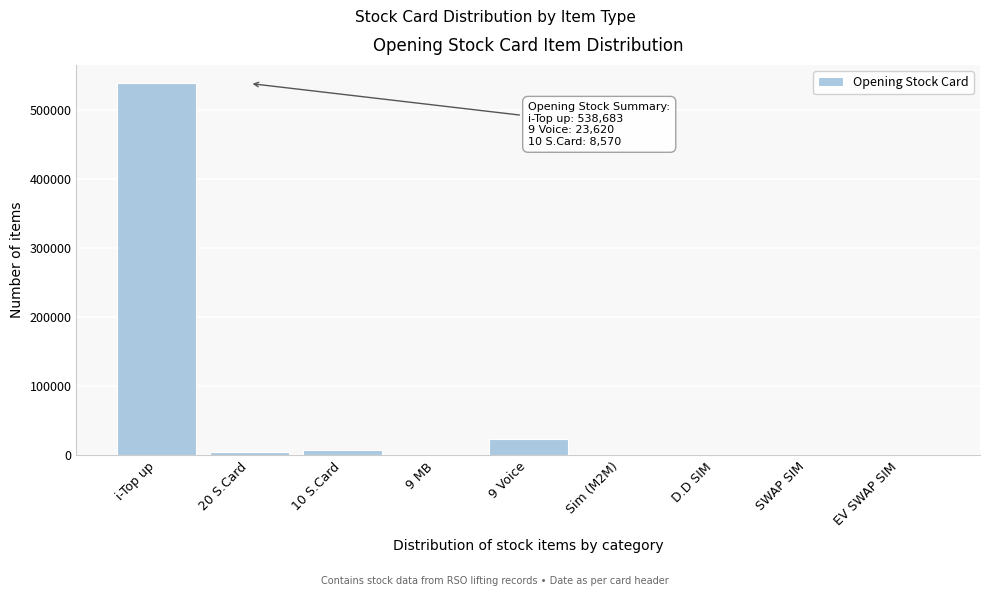

Which has a higher value, 10 S.Card or i-Top up?

i-Top up